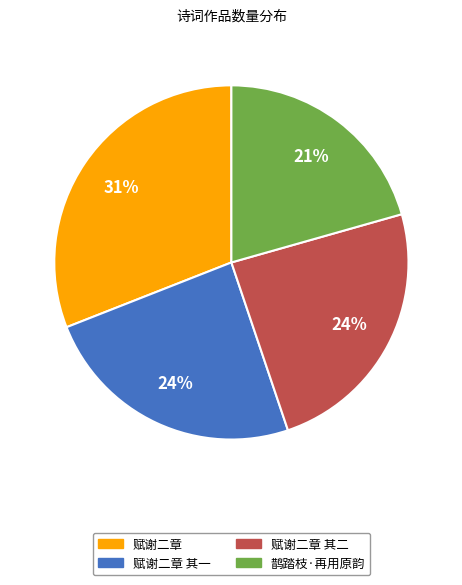

To the nearest percent, what is the average slice percentage?

25%